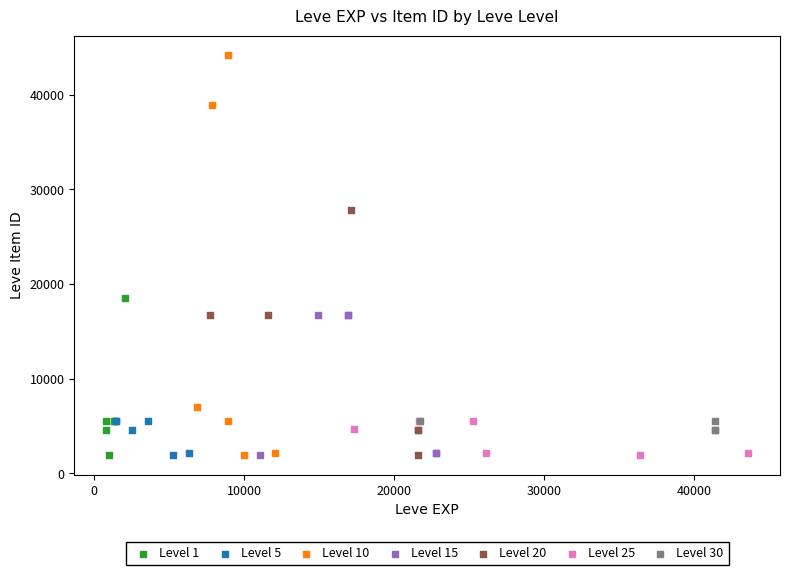

Which series has the widest spread of Y values?

Level 10